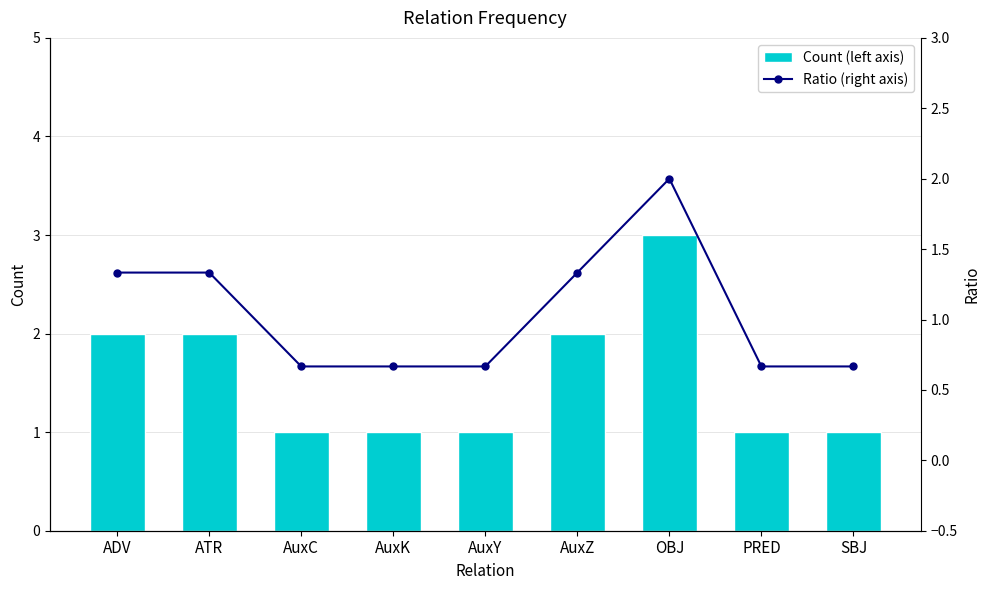

What is the label of the 9th bar from the left?

SBJ